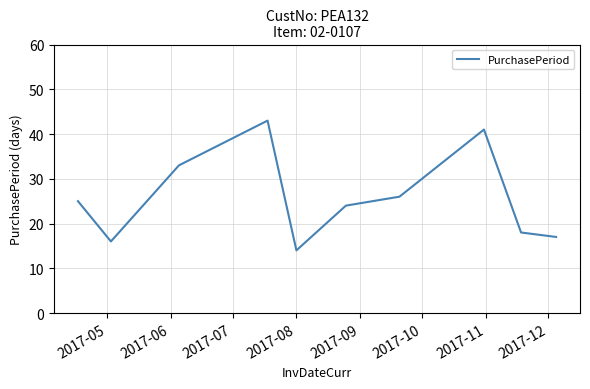

What is the maximum value shown in the chart?

43